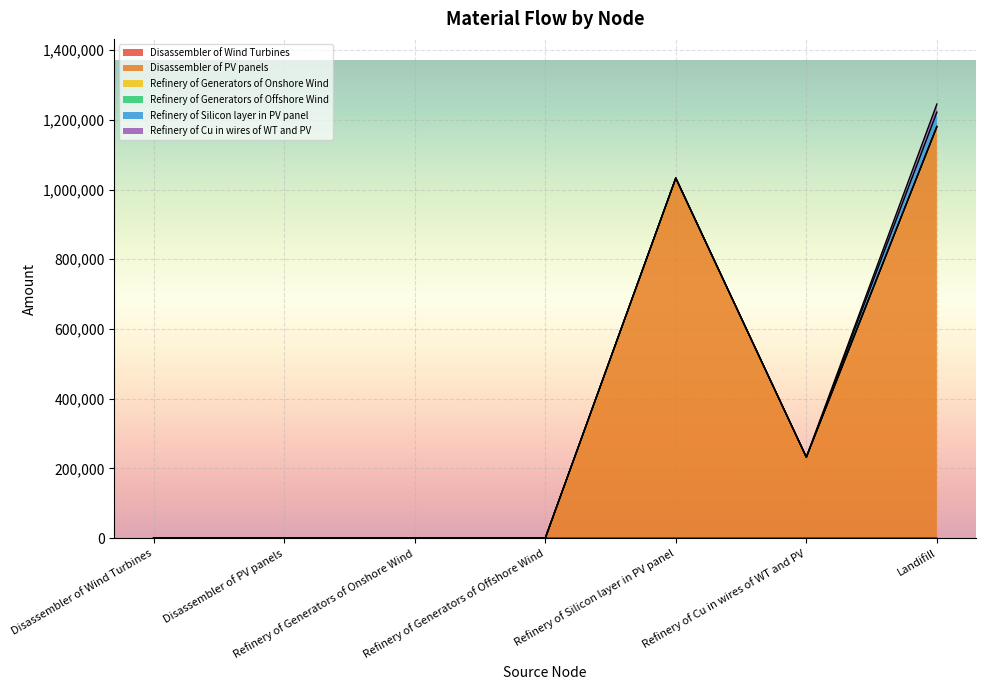

What is the total value across all series at Refinery of Silicon layer in PV panel?

1032856.2